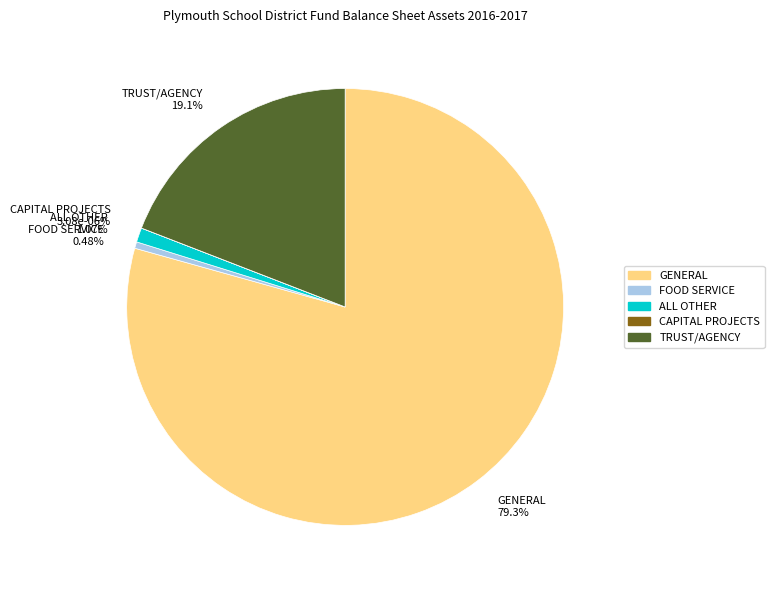

What is the ratio of the value at TRUST/AGENCY to the value at FOOD SERVICE?

39.8